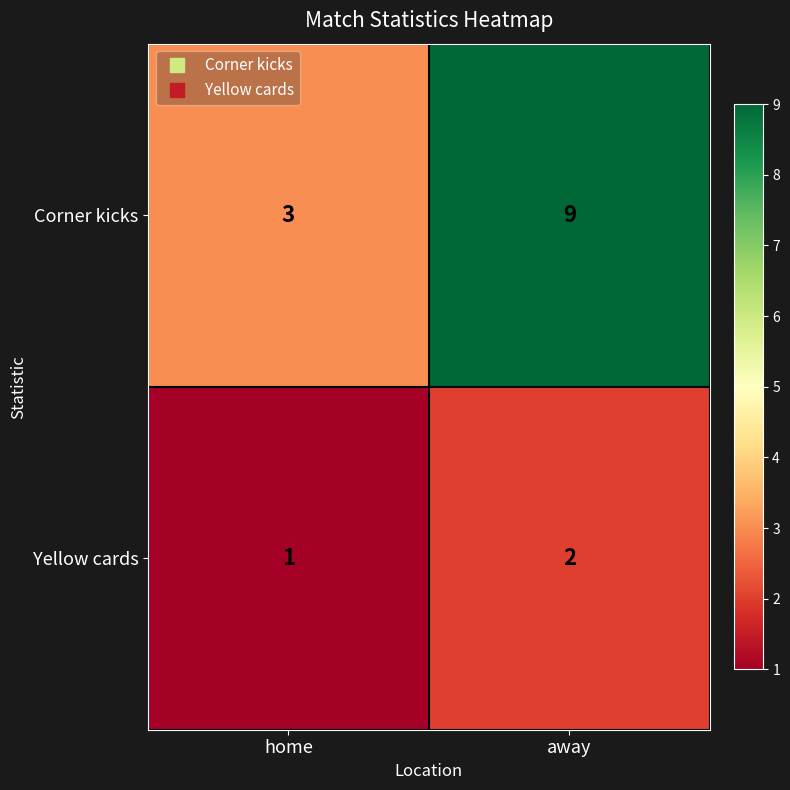

Reading left to right, extract all data points from this chart.

Corner kicks: home=3	away=9
Yellow cards: home=1	away=2